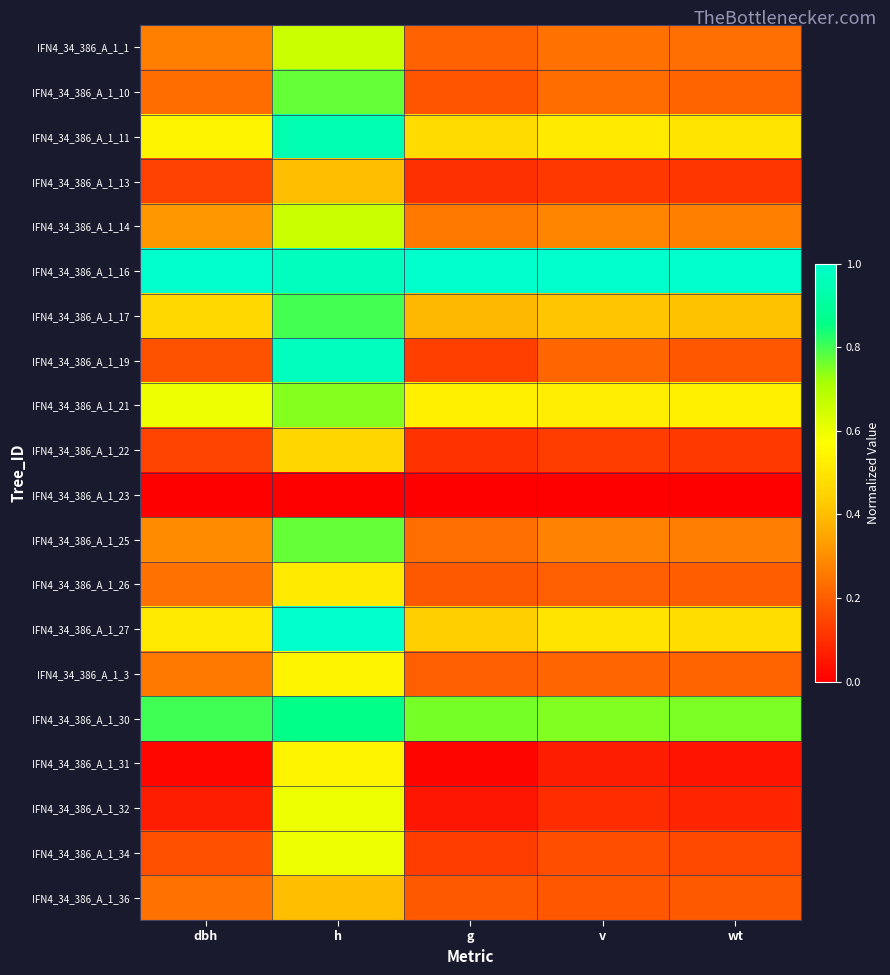

At which category is the sum across all series the highest?

h